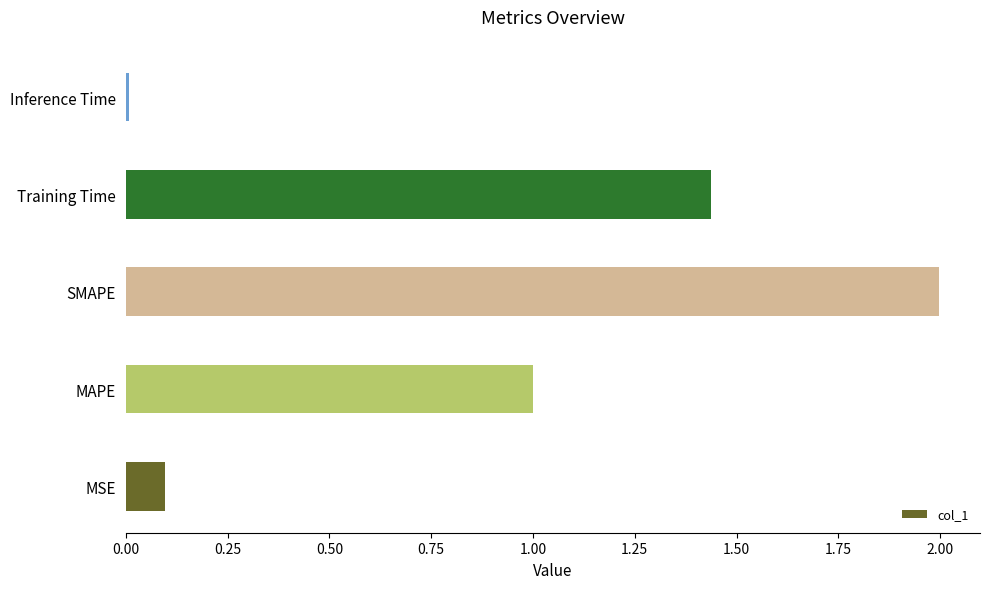

What is the difference between the values at SMAPE and MAPE?

1.0